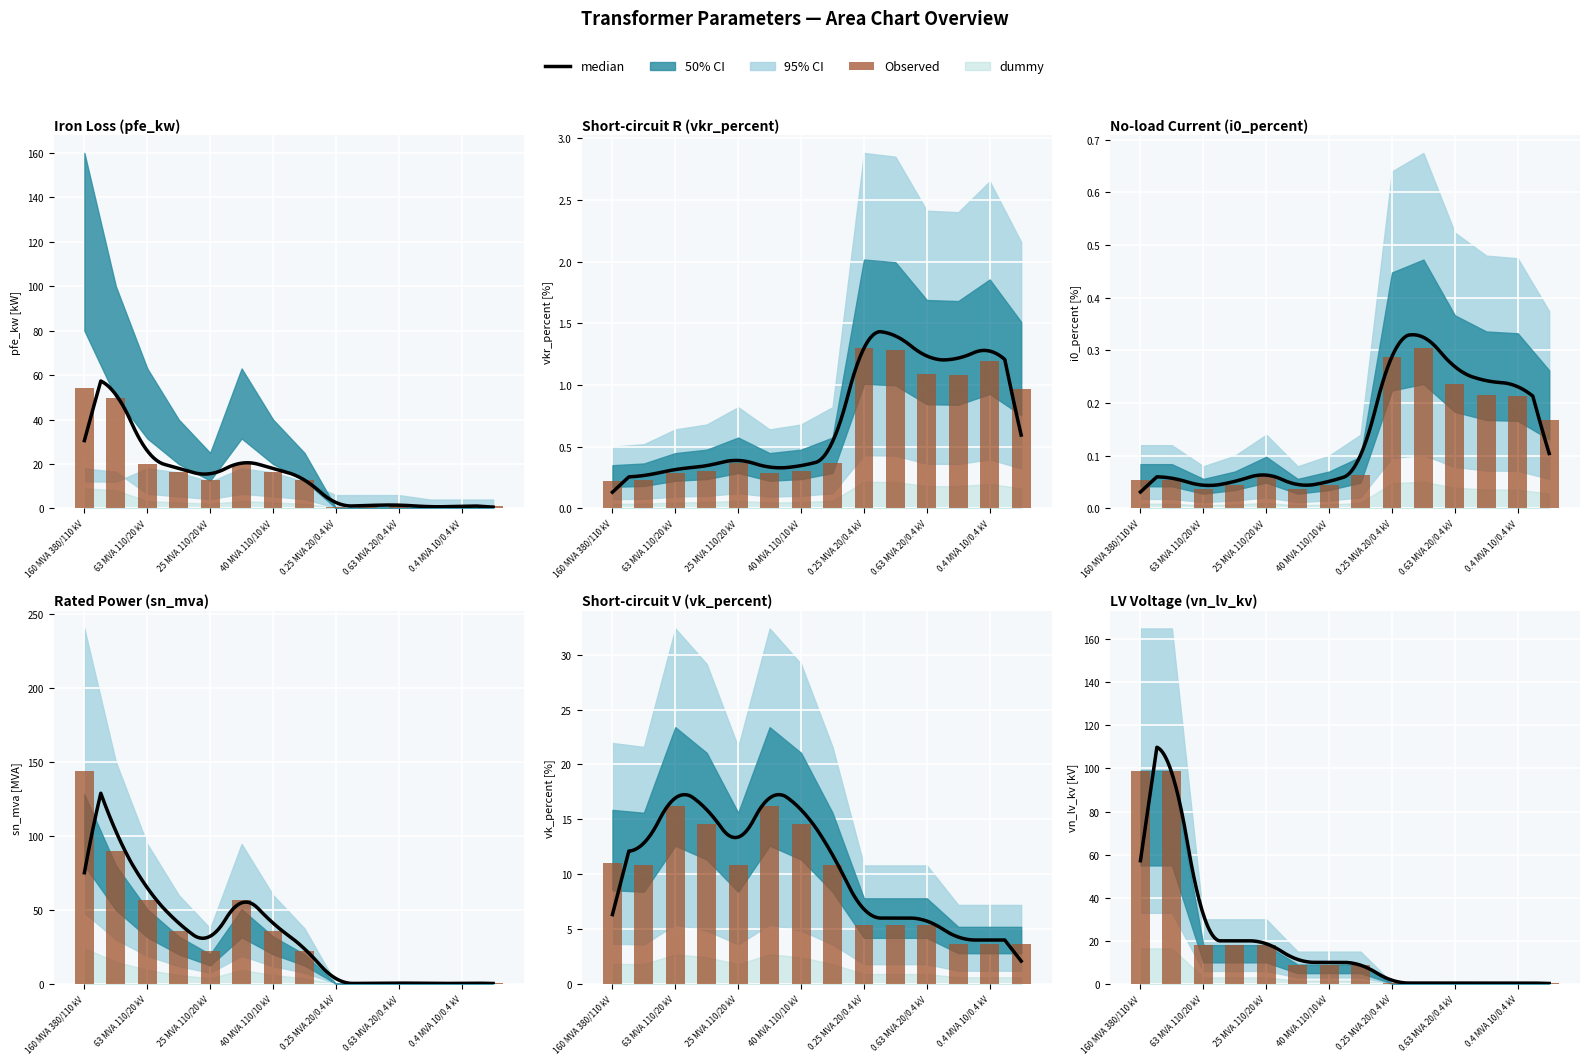

At which label does vn_lv_kv reach its minimum?

0.25 MVA 20/0.4 kV